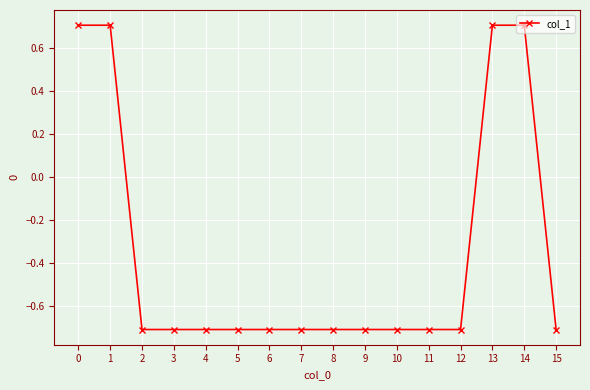

What is the sum of the values at 3 and 7?

-1.4